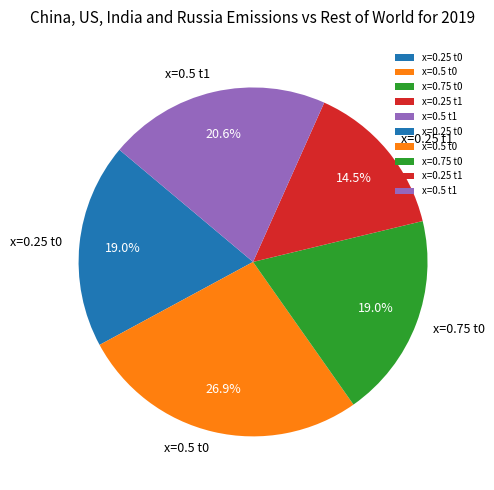

What is the largest slice in the pie chart?

x=0.5 t0